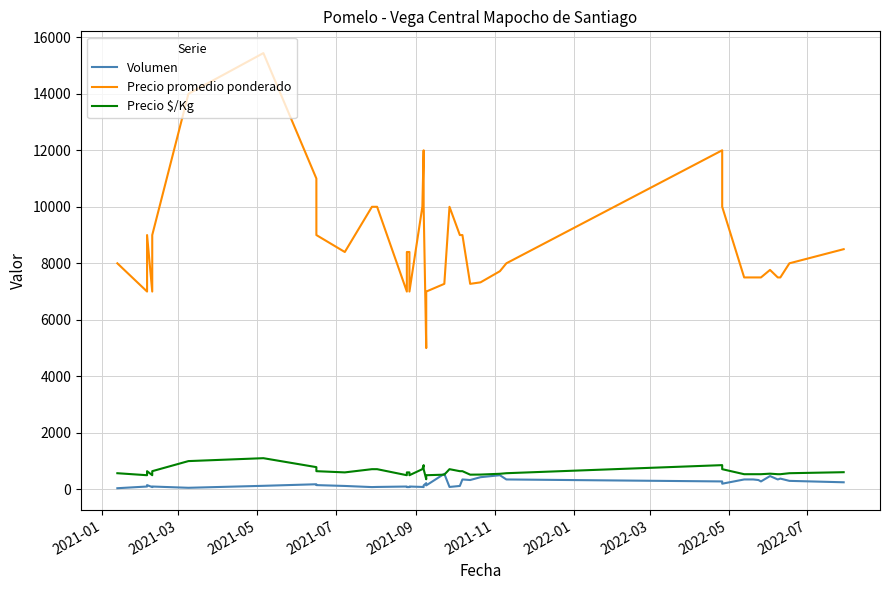

Which series has the widest spread of values?

Precio promedio ponderado